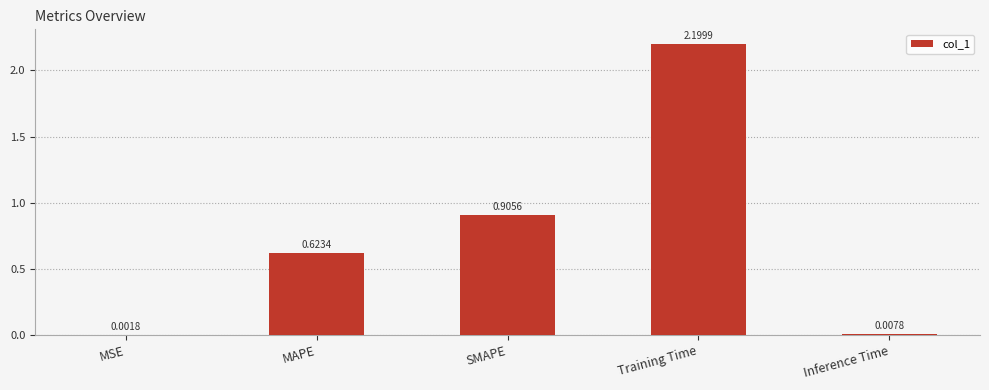

What is the sum of all values?

3.7